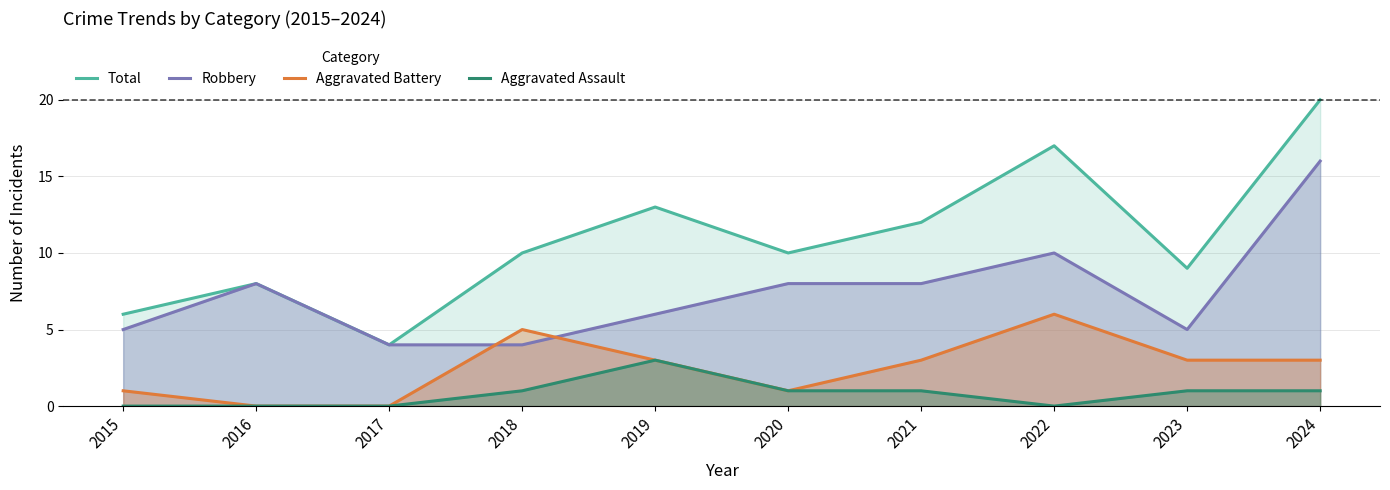

Reading left to right, list all the values displayed in this chart.

Total: 6	8	4	10	13	10	12	17	9	20
Robbery: 5	8	4	4	6	8	8	10	5	16
Aggravated Battery: 1	0	0	5	3	1	3	6	3	3
Aggravated Assault: 0	0	0	1	3	1	1	0	1	1